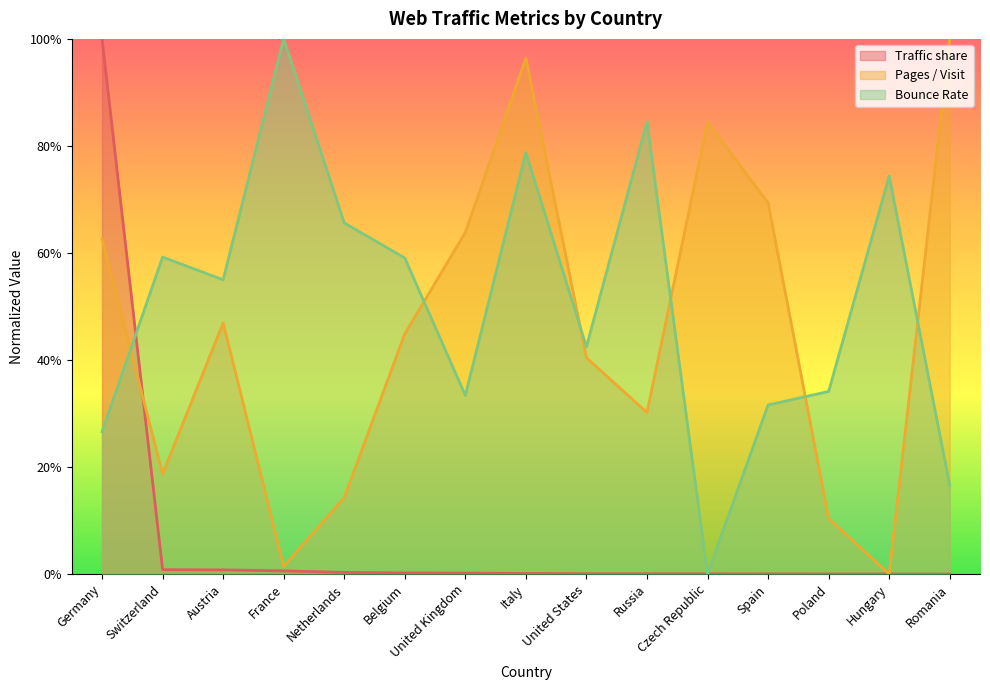

How many values in the Pages / Visit series exceed 0?

14